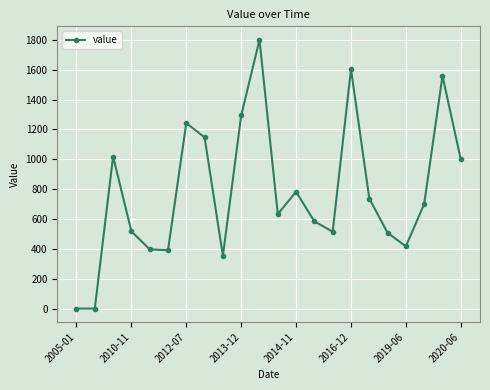

What is the minimum value shown in the chart?

0.1